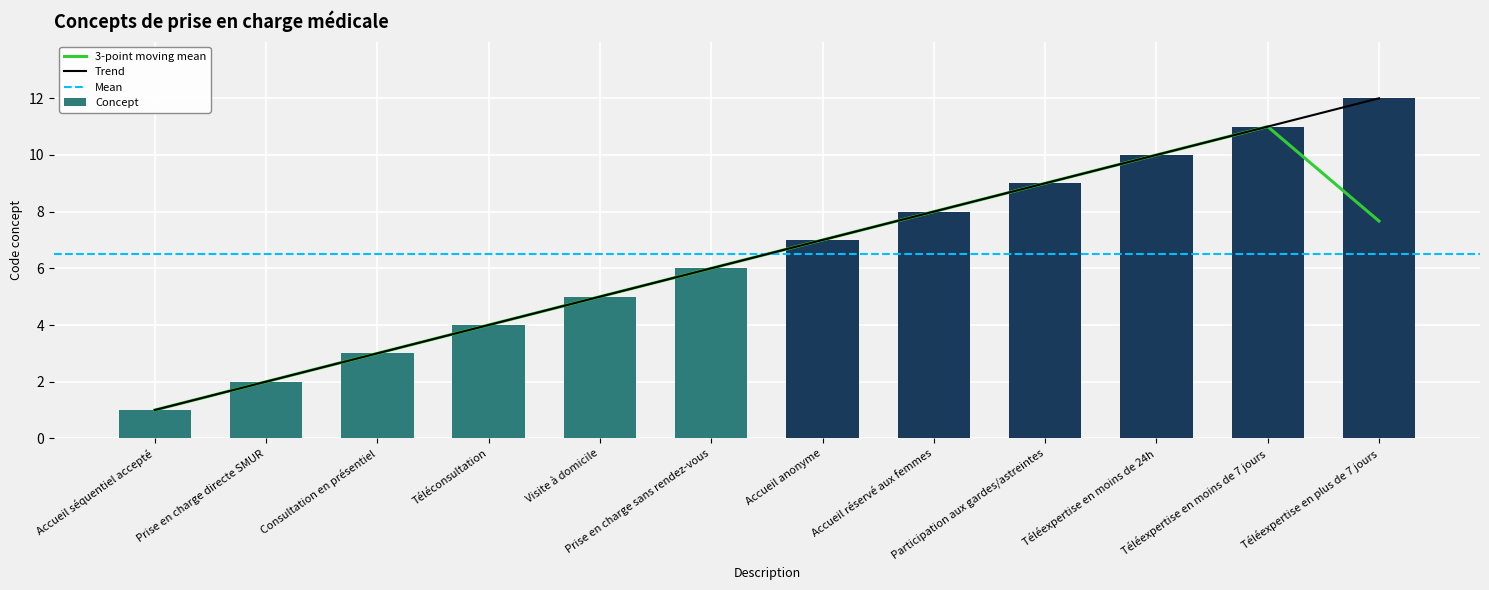

Which label corresponds to the smallest value in the chart?

Accueil séquentiel accepté